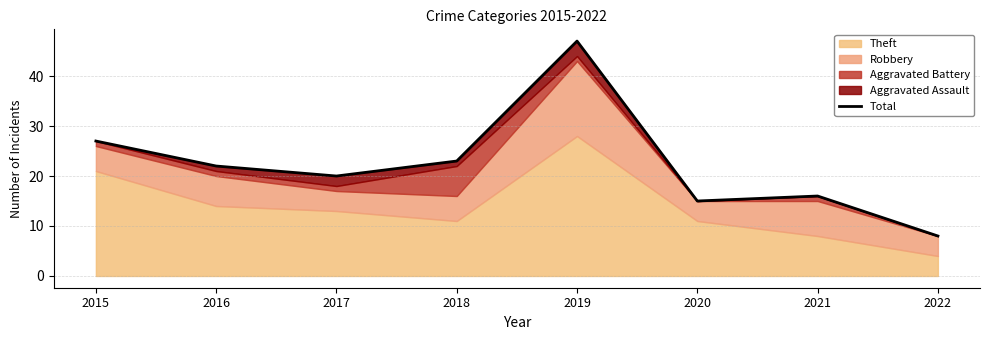

How many points are higher than both their immediate neighbors (excluding endpoints)?

2